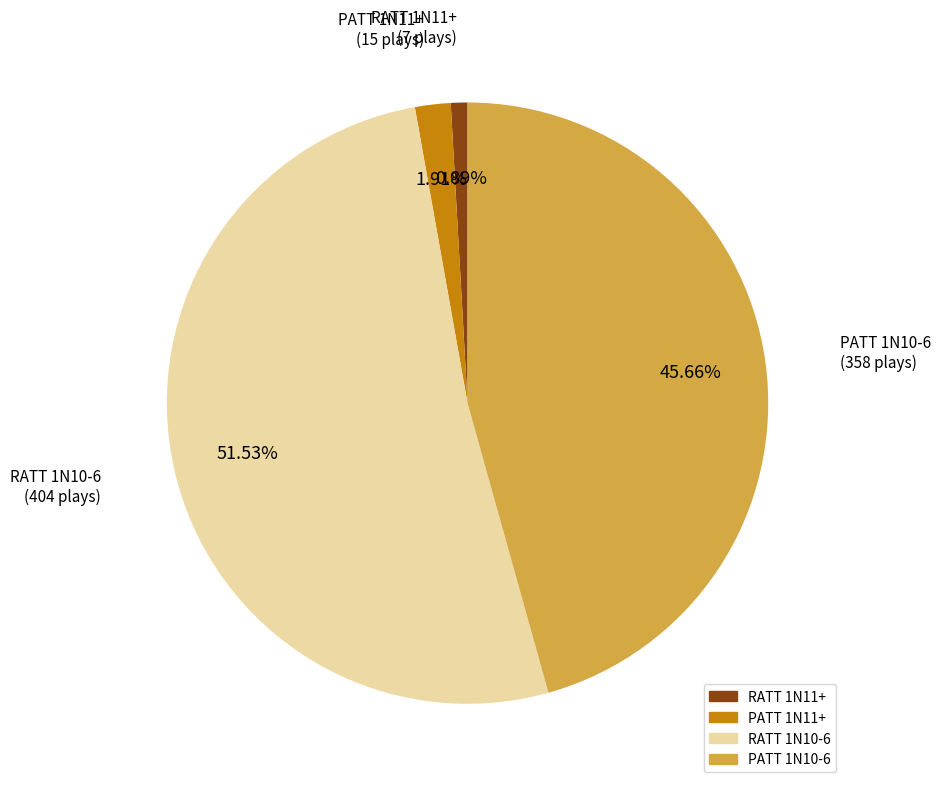

Is PATT 1N11+ the majority of the pie?

No